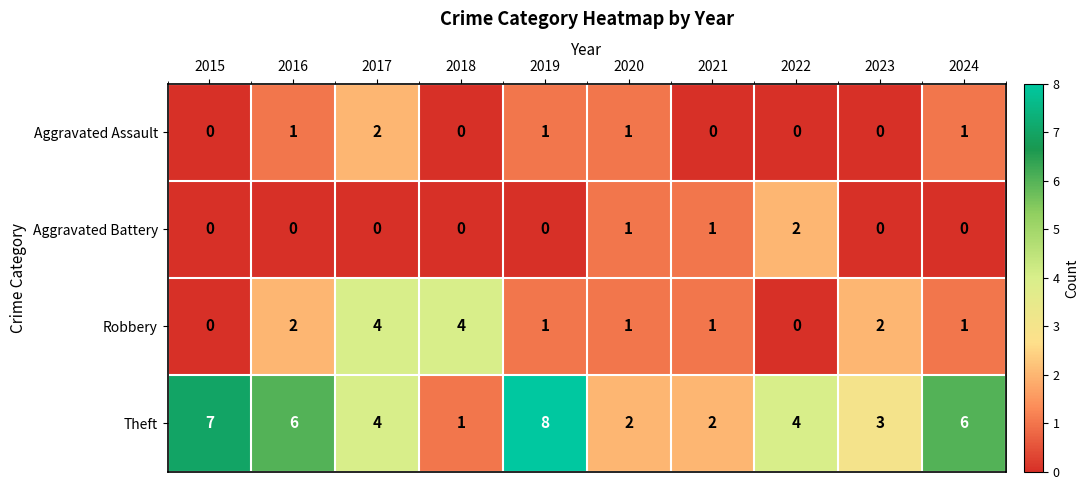

How many data points in Aggravated Assault are less than 1?

5